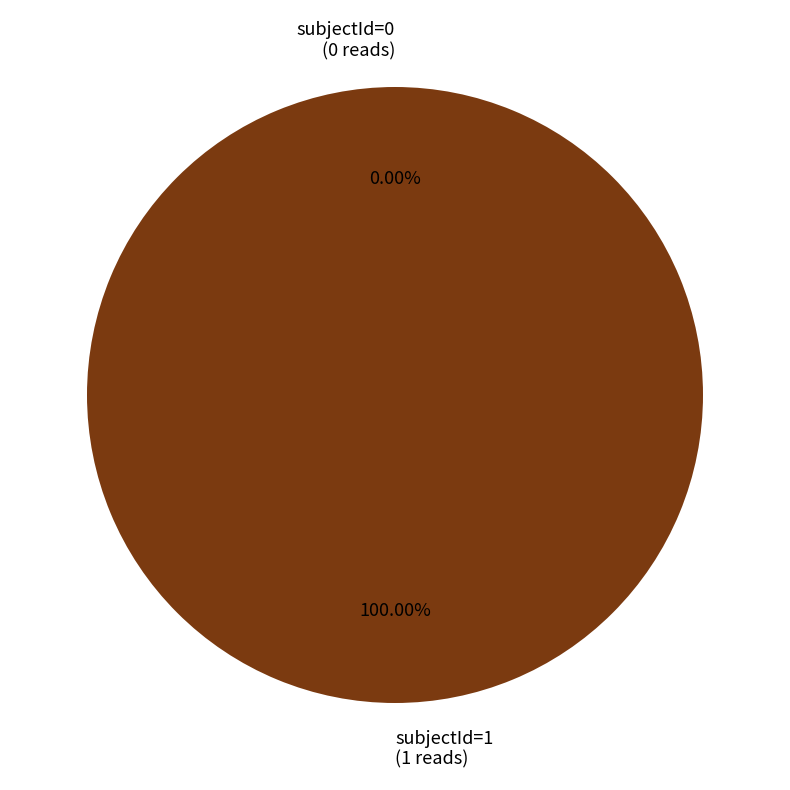

Does 0 account for over 50% of the chart?

No